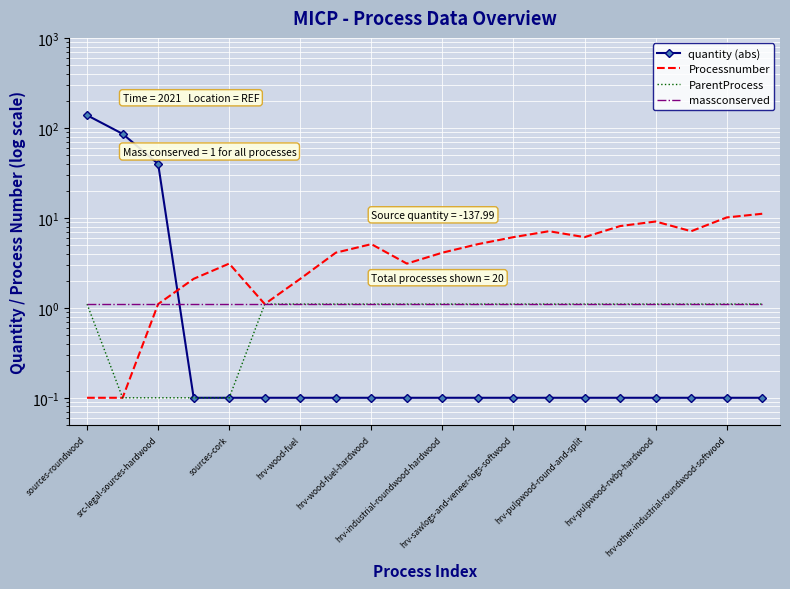

Which series has the widest spread of values?

quantity (abs)